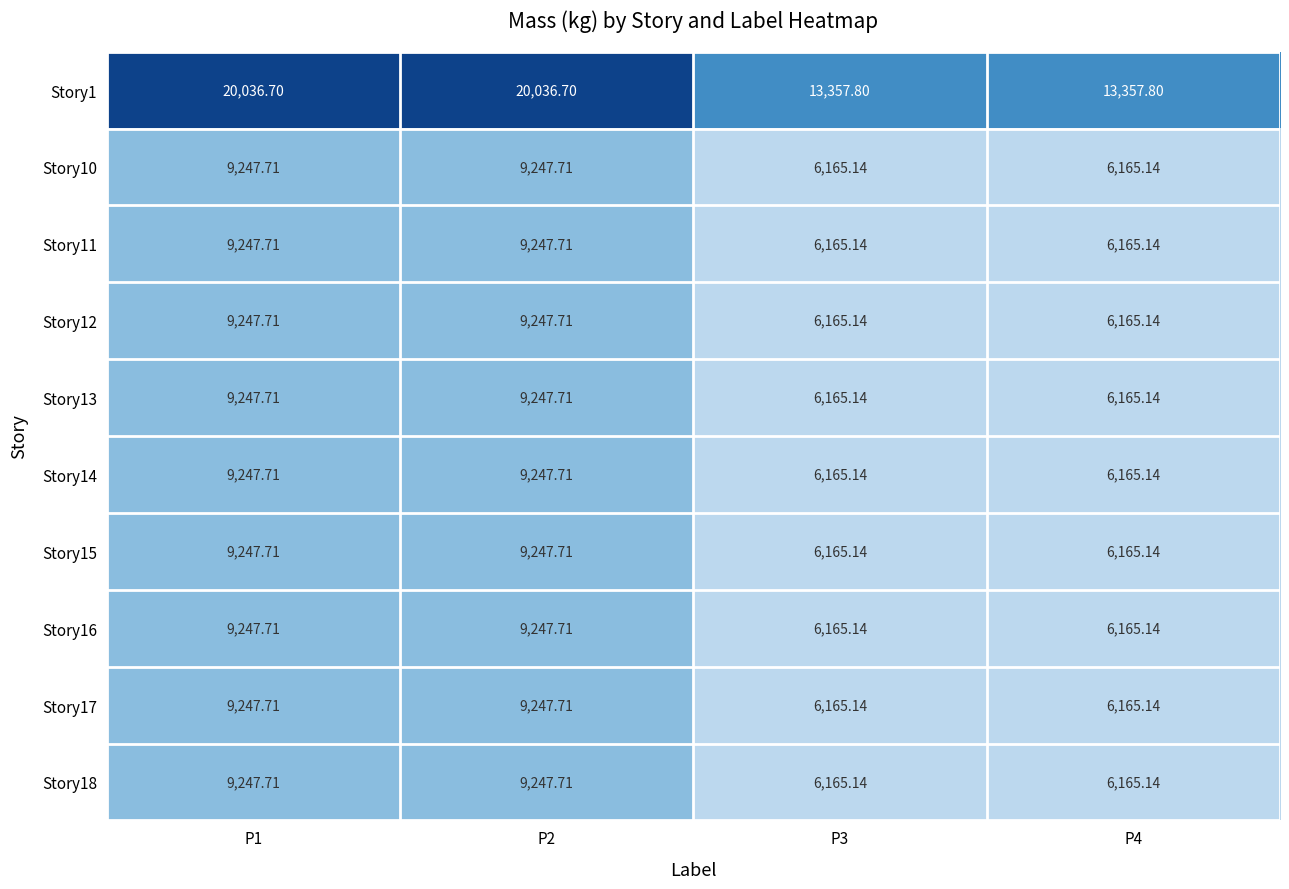

At how many categories does at least one series exceed 11896?

4